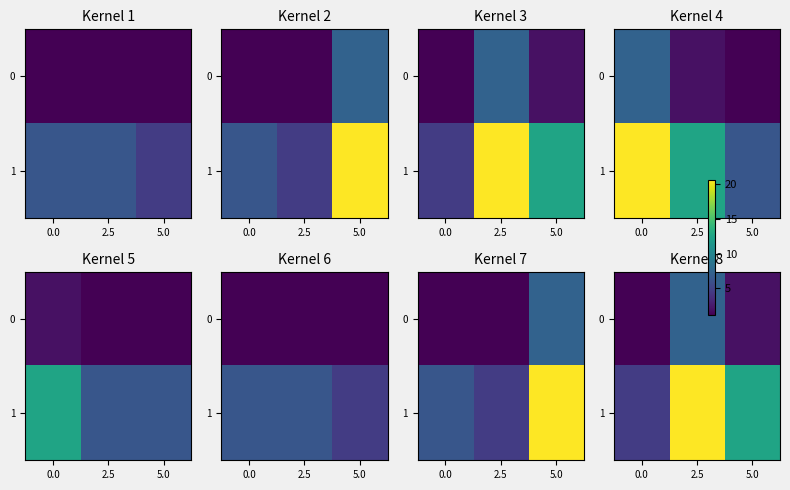

The value of 0 at 2.5 is 7.3. True or false?

True